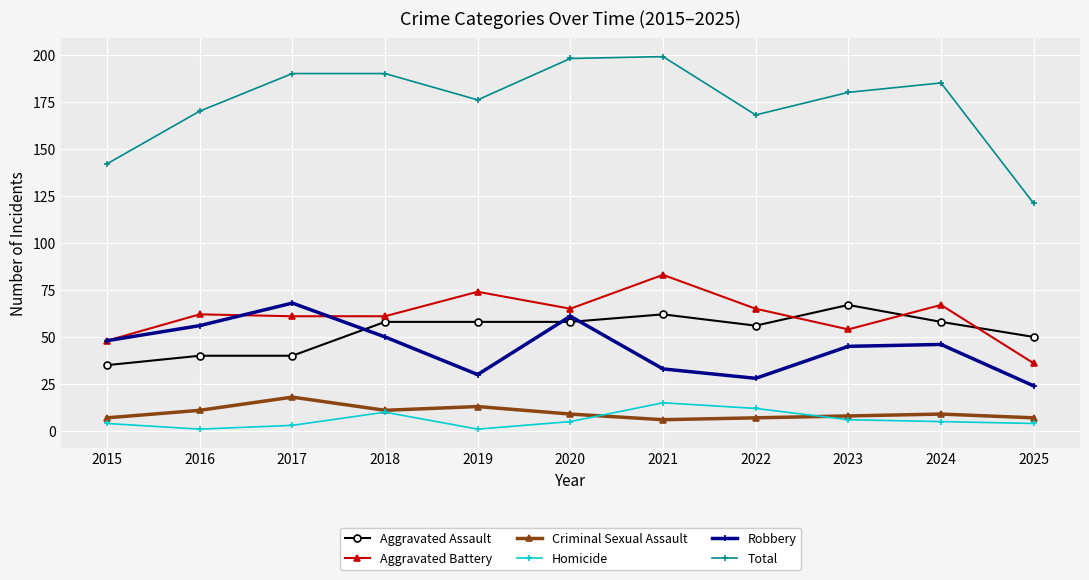

Where is the first local maximum for Homicide?

2018